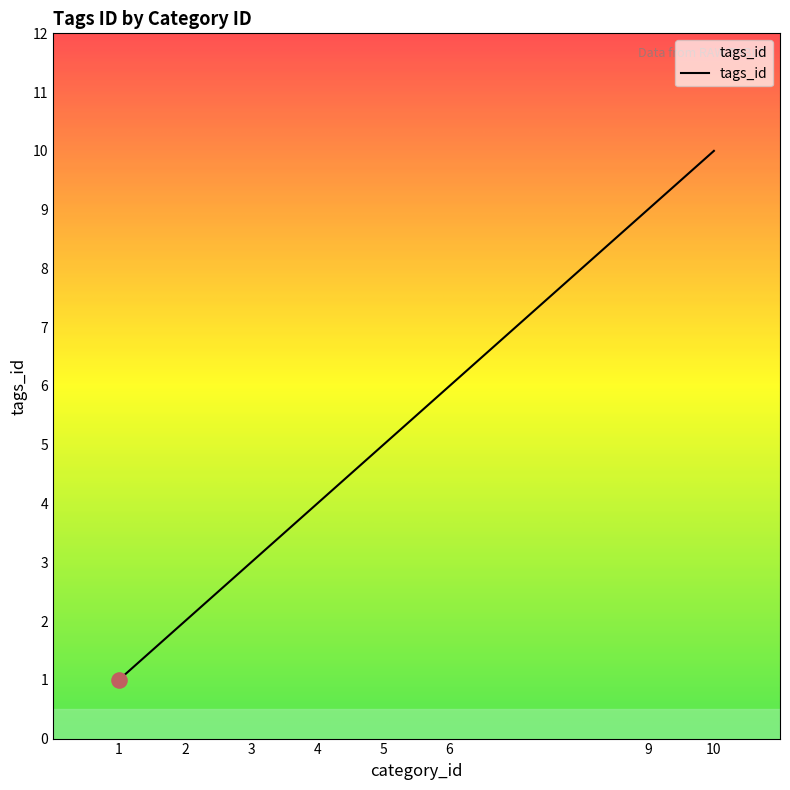

What is the change in value from 1 to 2?

+1